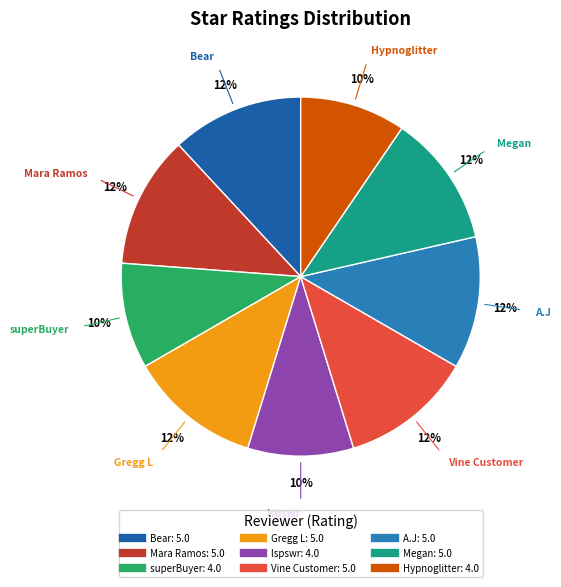

How many segments does this pie chart have?

9